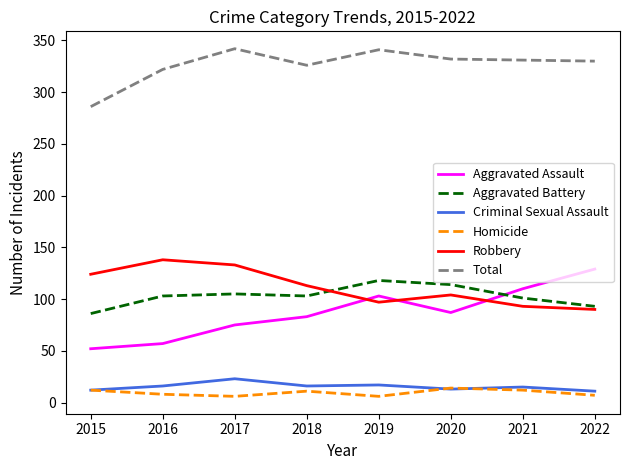

True or false: Total and Homicide intersect in this chart.

False